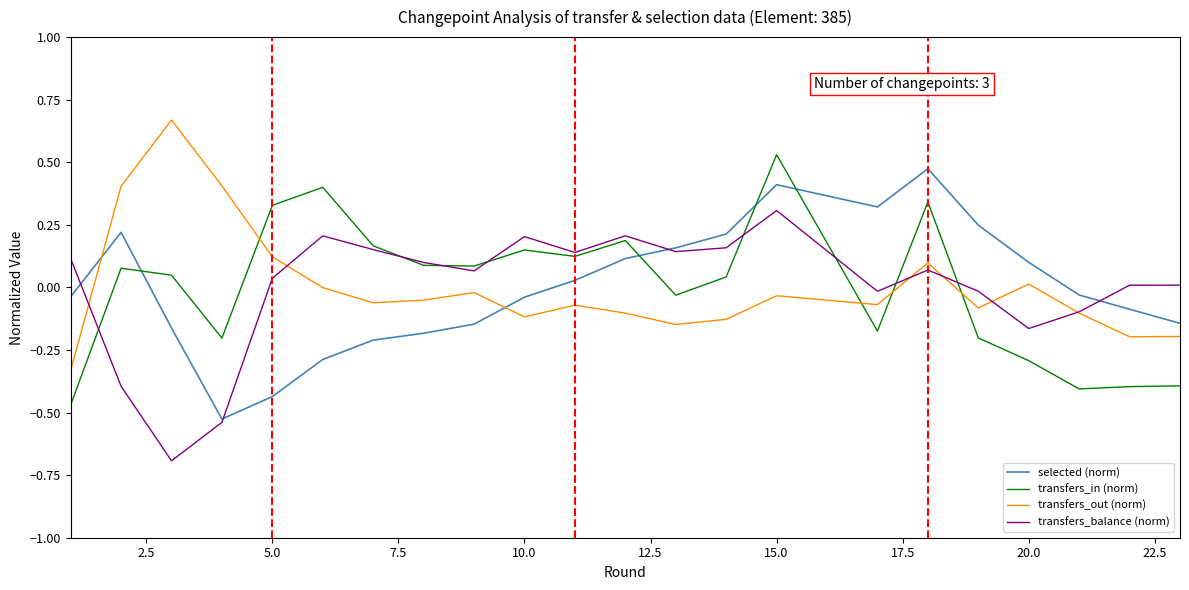

True or false: selected (norm) and transfers_out (norm) cross at least once.

True